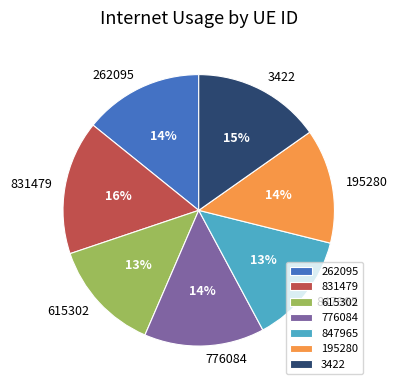

To the nearest percent, what is the average slice percentage?

14%